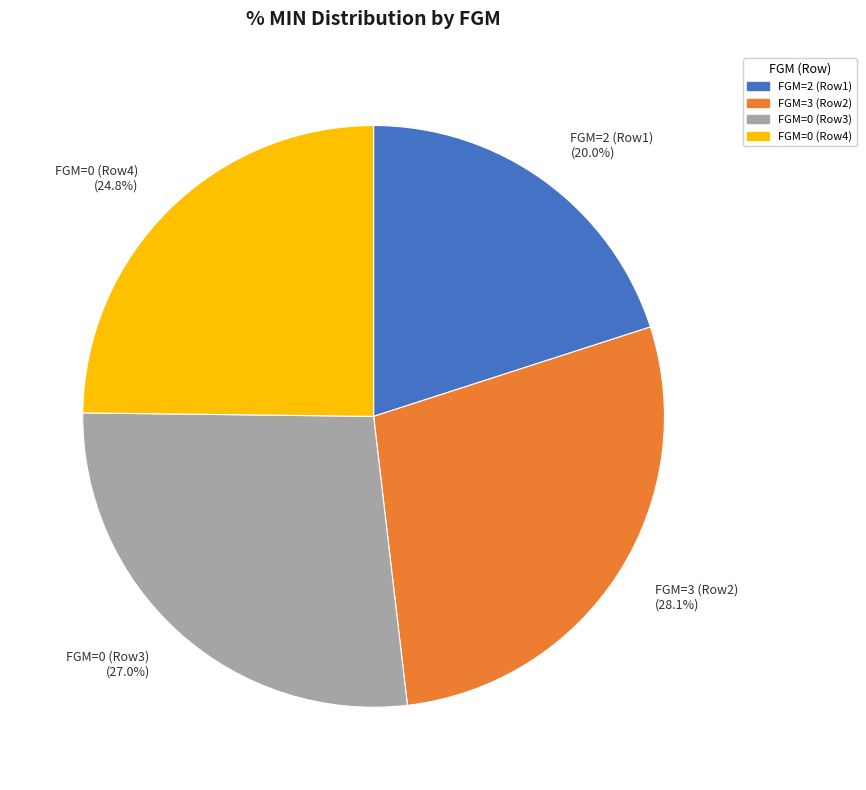

How much of the chart is everything except FGM=0 (Row3)?

73.0%